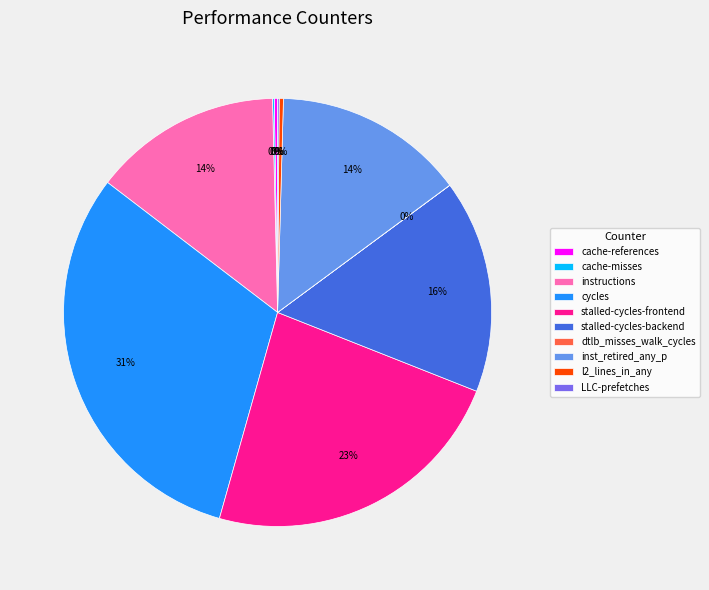

What is the ratio of the value at cycles to the value at stalled-cycles-frontend?

1.3